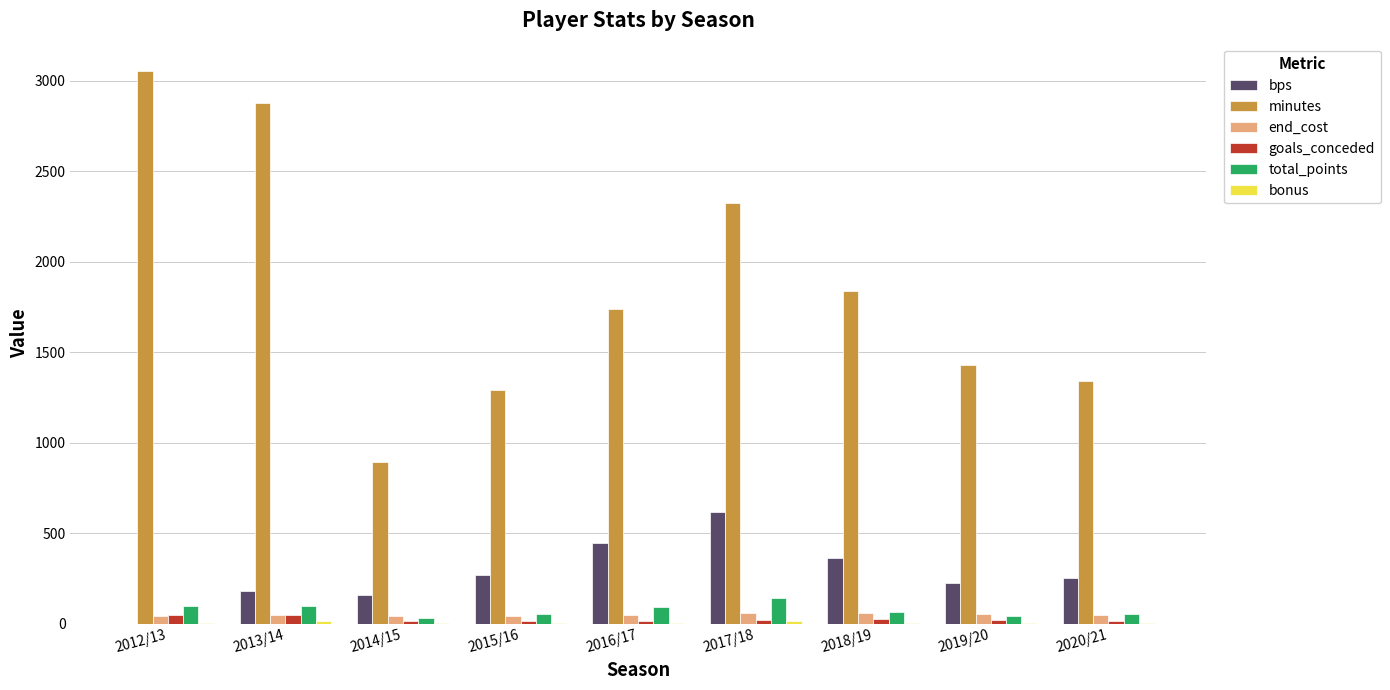

Which series changed the most between 2012/13 and 2020/21?

minutes